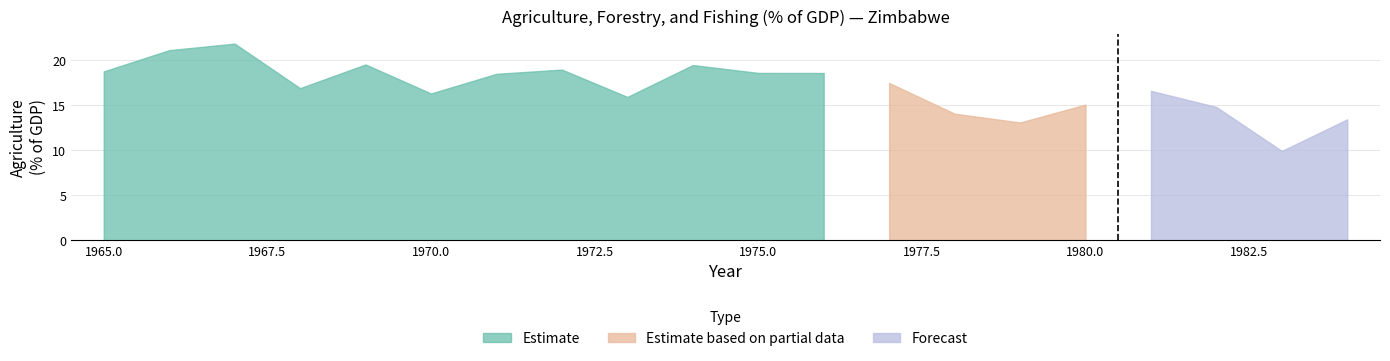

The chart shows a value of 5.7 at 1979. True or false?

False